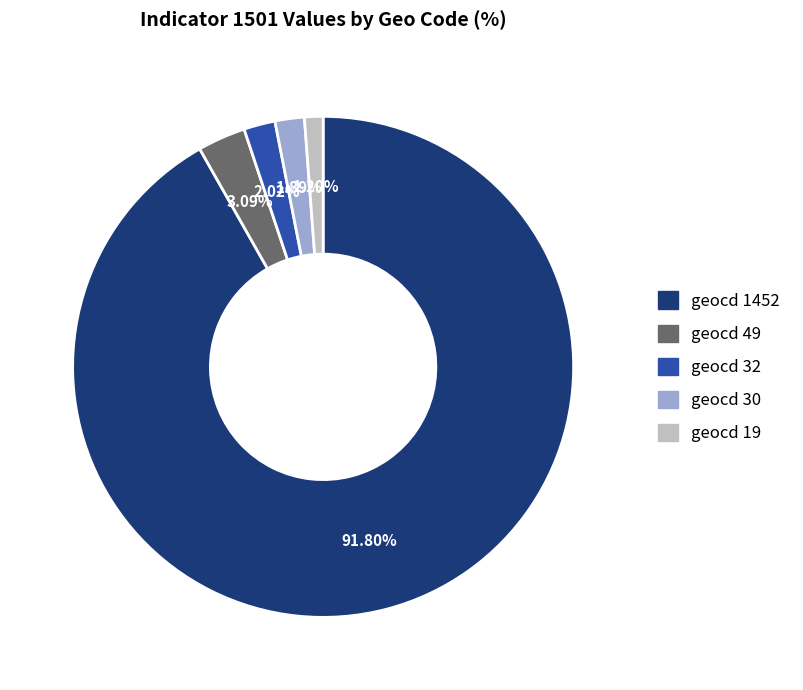

Is there a majority slice in this chart?

Yes